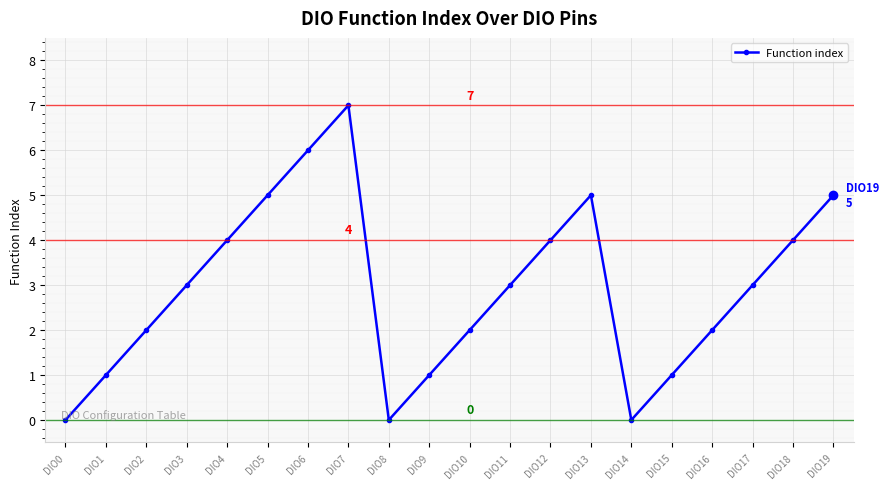

Reading left to right, extract all data points from this chart.

0	1	2	3	4	5	6	7	0	1	2	3	4	5	0	1	2	3	4	5